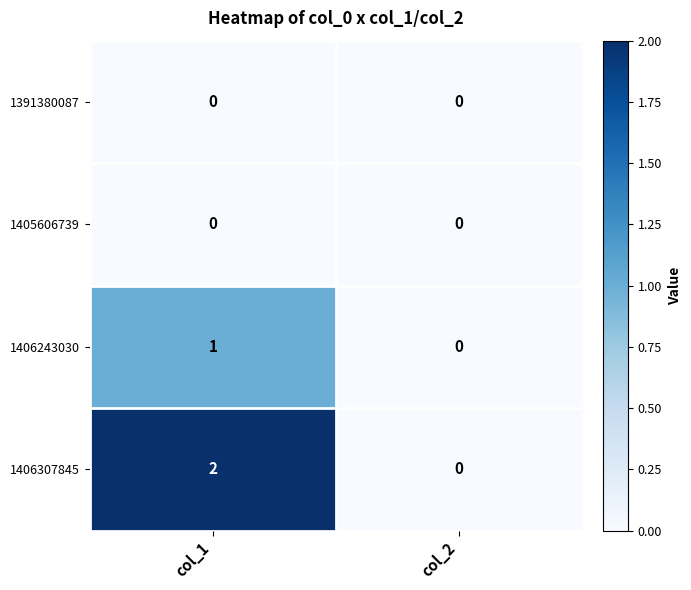

The 1406307845 series shows 0 at col_2. True or false?

True